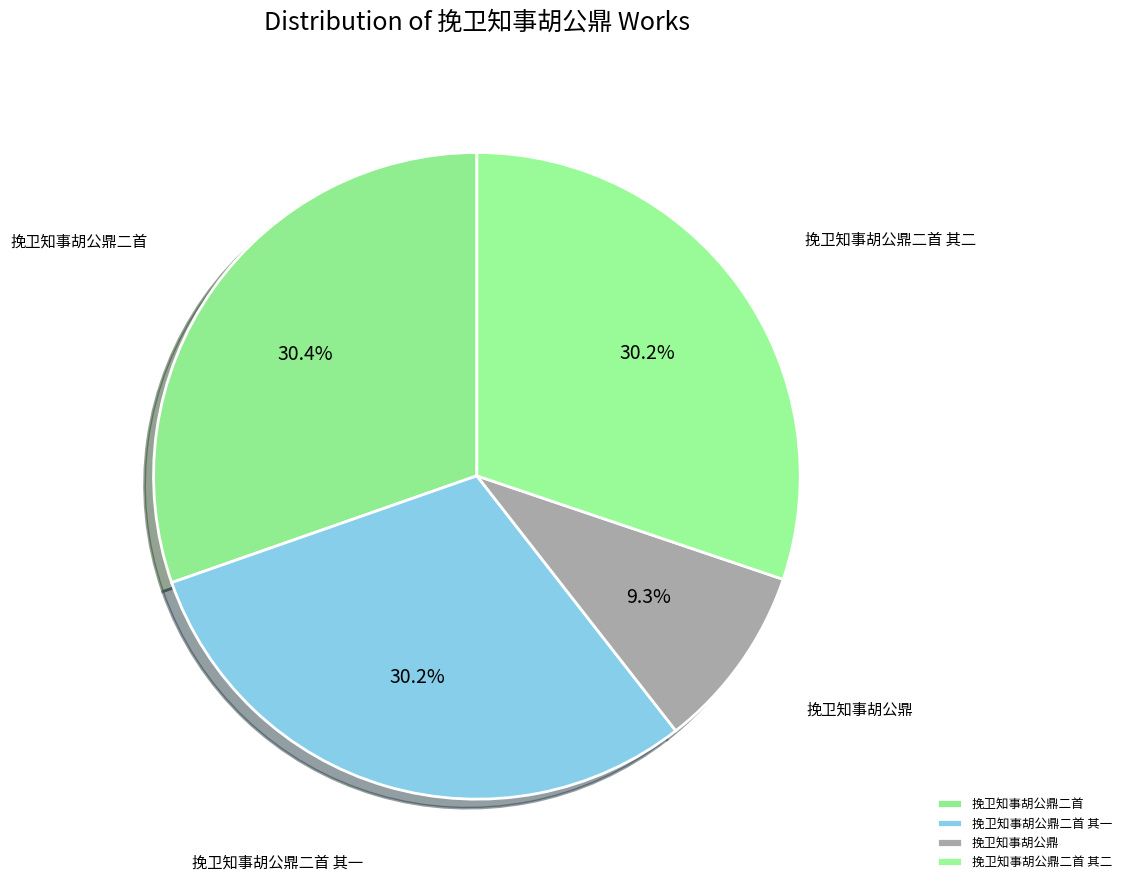

Which slice is the smallest?

挽卫知事胡公鼎